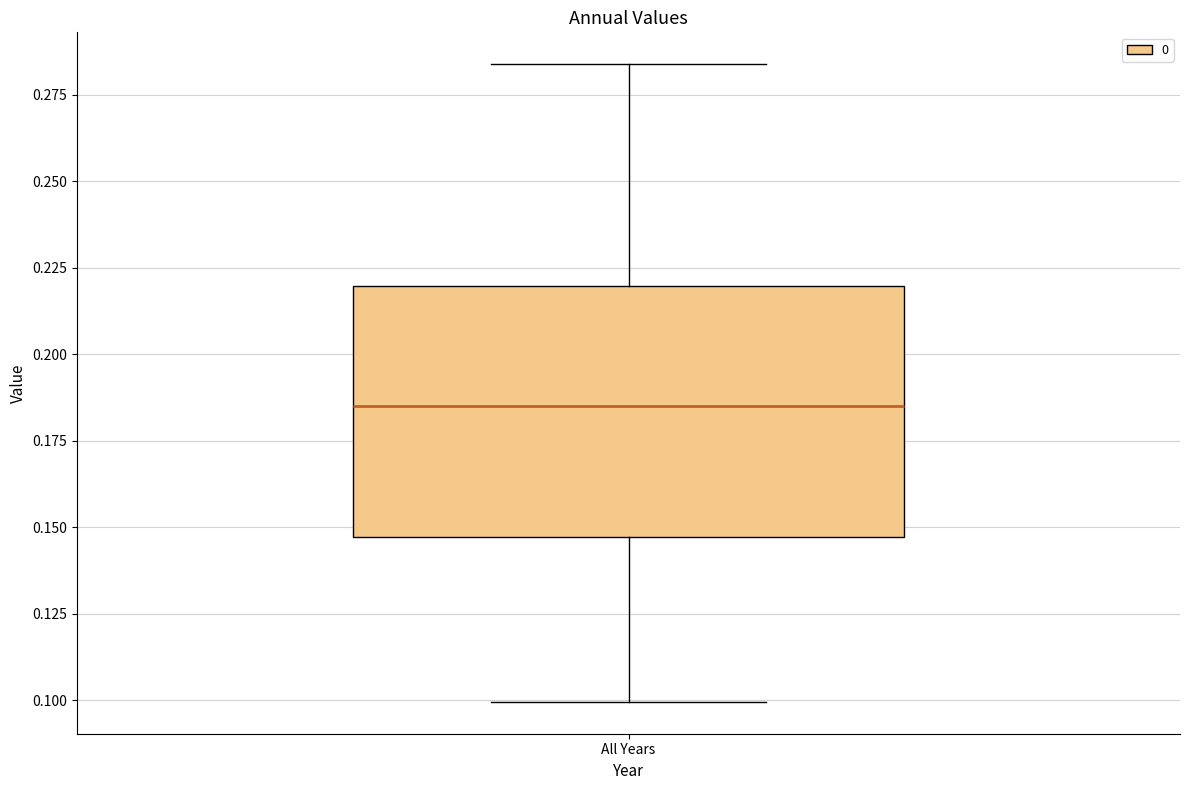

Where does the upper whisker of the box for All Years end on the y-axis? The values are not printed on the chart, so give them approximately, as read against the axis.

0.285